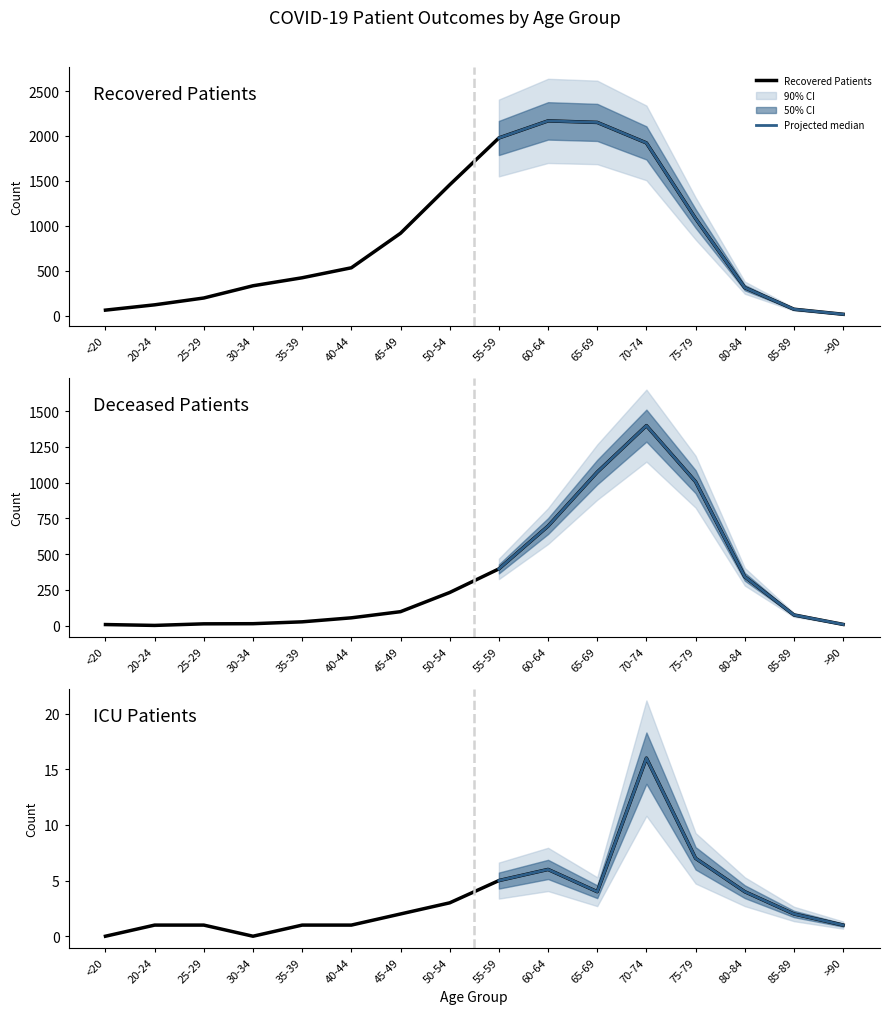

True or false: recovered_patients and patients_in_icu intersect in this chart.

False